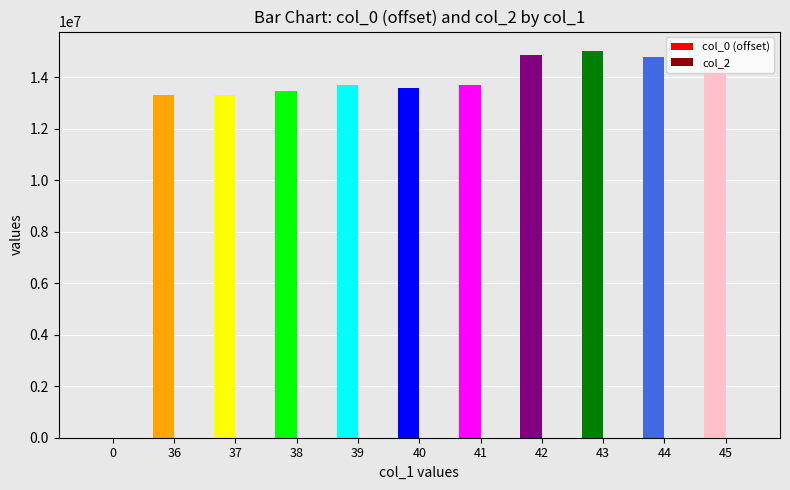

Are the bars horizontal?

No